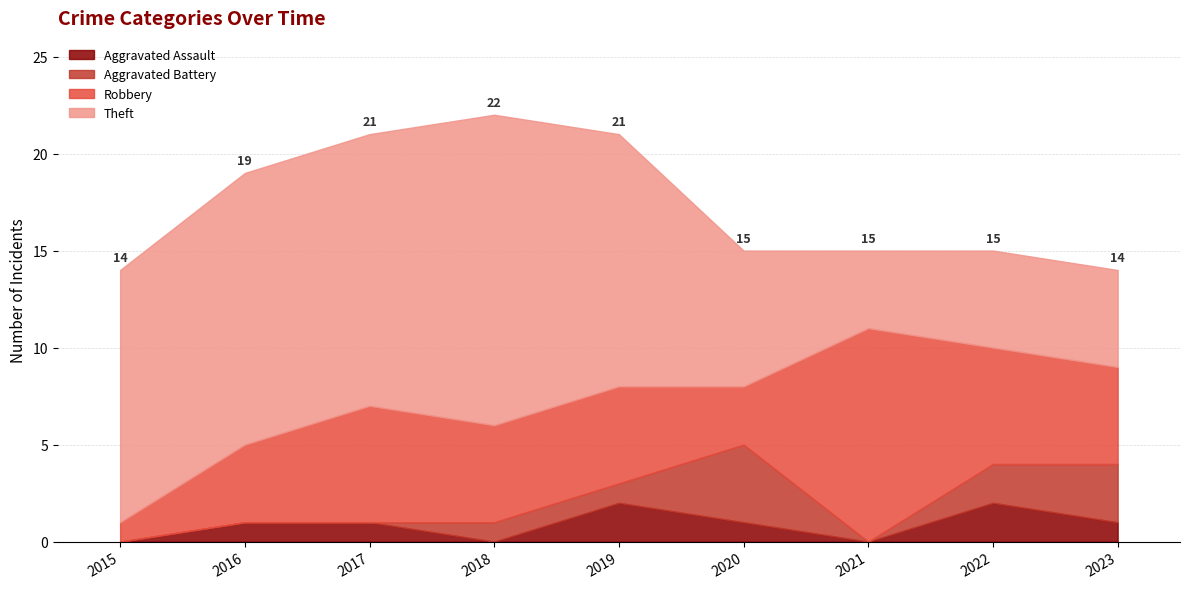

What is the average value of the Theft series?

10